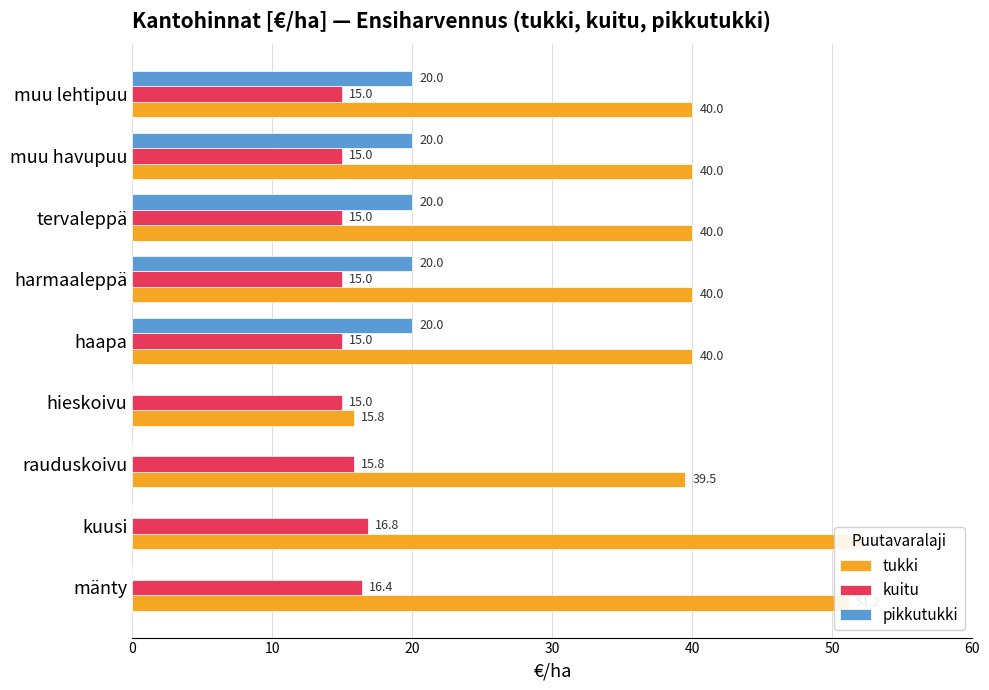

Is the value of tukki at muu lehtipuu greater than the value of kuitu at kuusi?

Yes